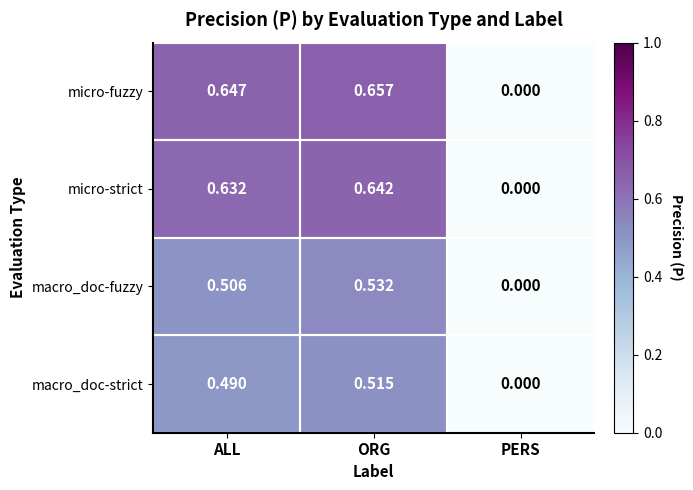

Which series has the largest total across all categories?

micro-fuzzy